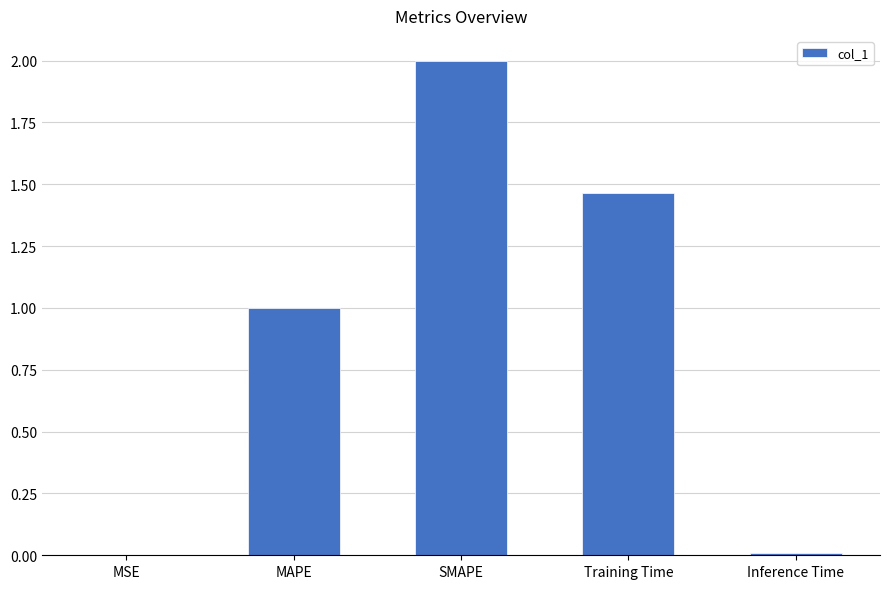

What is the sum of all values?

4.5